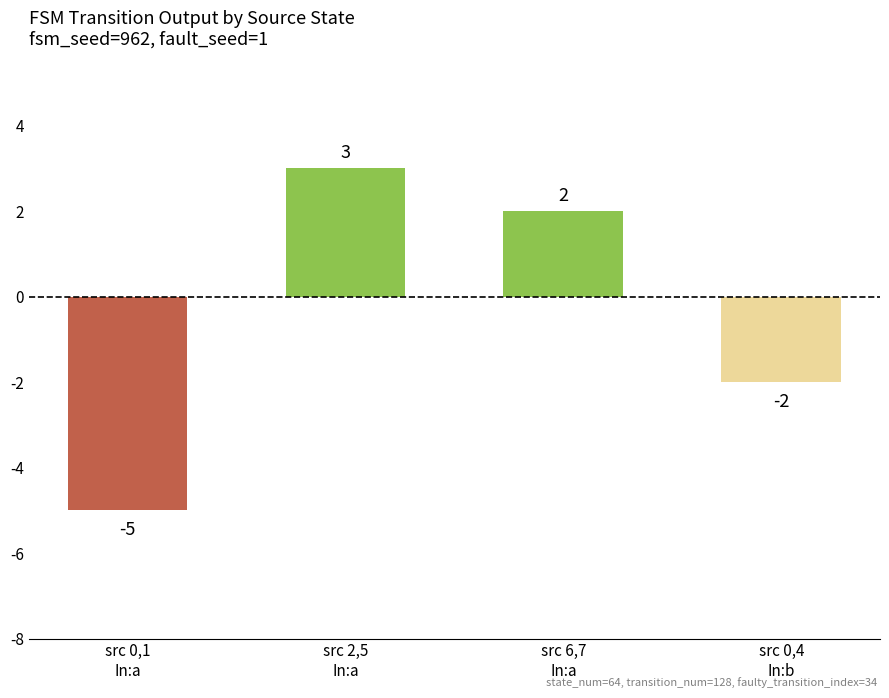

What is the value of the 3rd bar from the left?

2